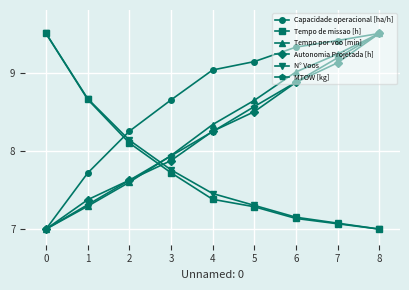

Is this an area chart (filled region under the line)?

No